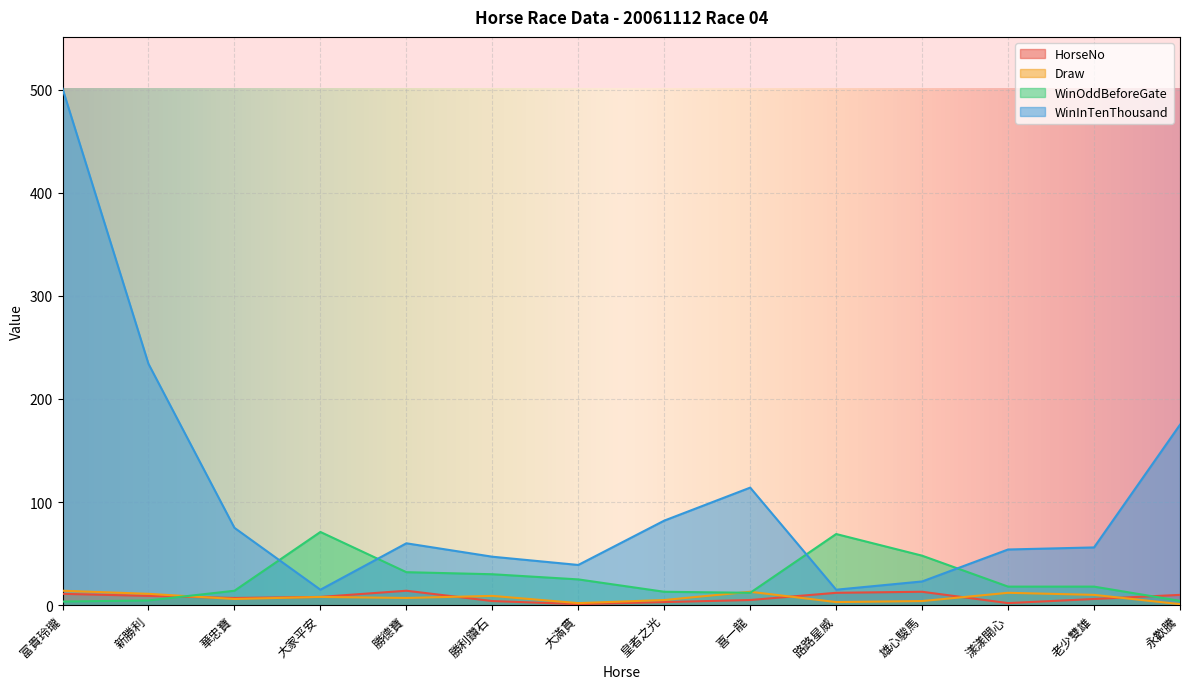

Reading right to left, list all the values displayed in this chart.

HorseNo: 10.0	6.0	2.0	13.0	12.0	5.0	3.0	1.0	4.0	14.0	8.0	7.0	9.0	11.0
Draw: 1.0	10.0	12.0	4.0	3.0	13.0	5.0	2.0	9.0	7.0	8.0	6.0	11.0	14.0
WinOddBeforeGate: 4.2	18.0	18.0	48.0	69.0	12.0	13.0	25.0	30.0	32.0	71.0	14.0	4.6	3.5
WinInTenThousand: 175.0	56.0	54.0	23.0	15.0	114.0	82.0	39.0	47.0	60.0	15.0	75.0	234.0	501.0